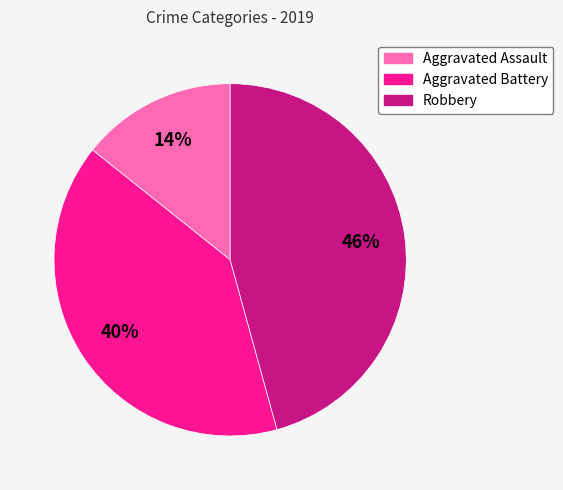

Is it true that Aggravated Battery is 40% of the pie?

True